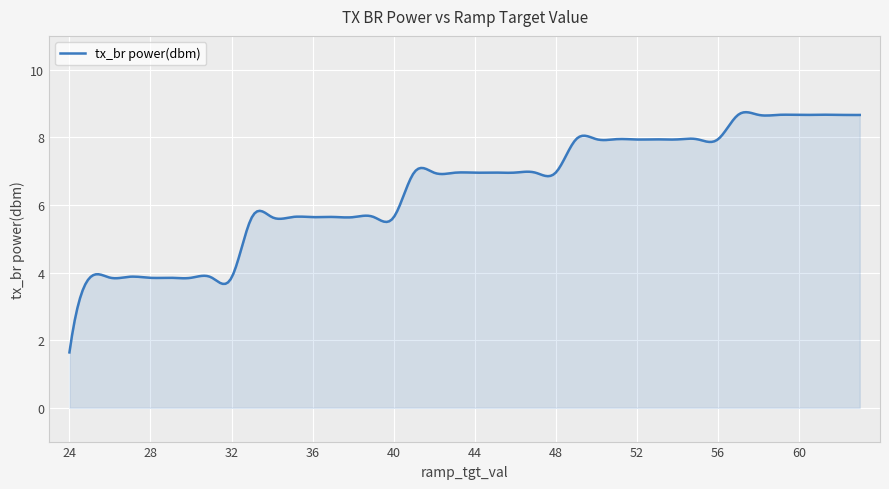

What is the difference between the maximum and minimum values?

7.1